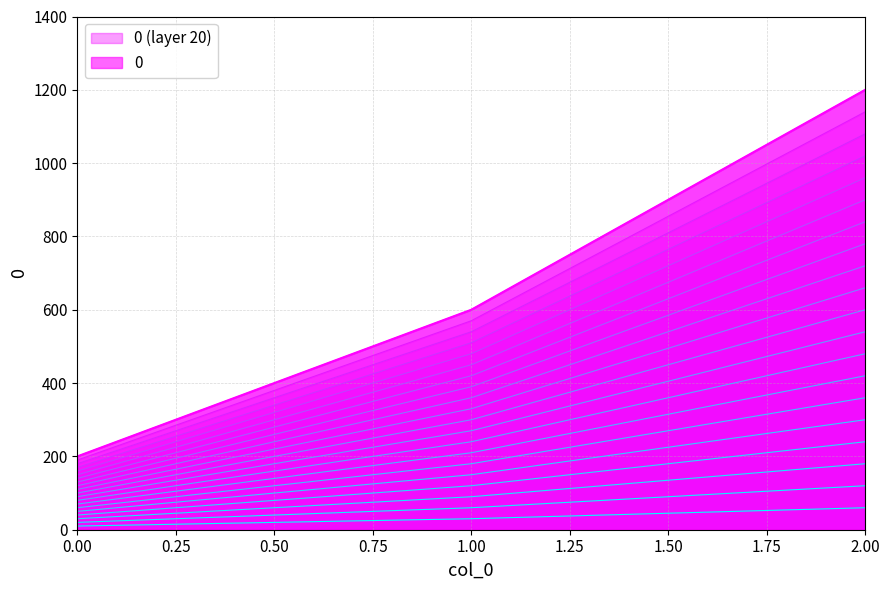

Reading left to right, extract all data points from this chart.

0=190	1=570	2=1140